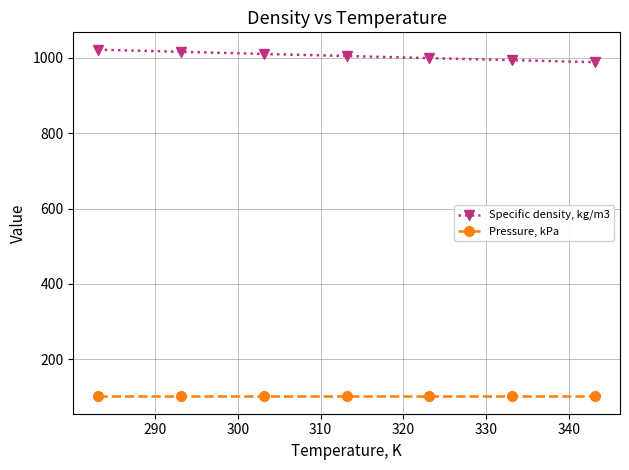

List the series in order of their peak value, highest first.

Specific density, kg/m3, Pressure, kPa